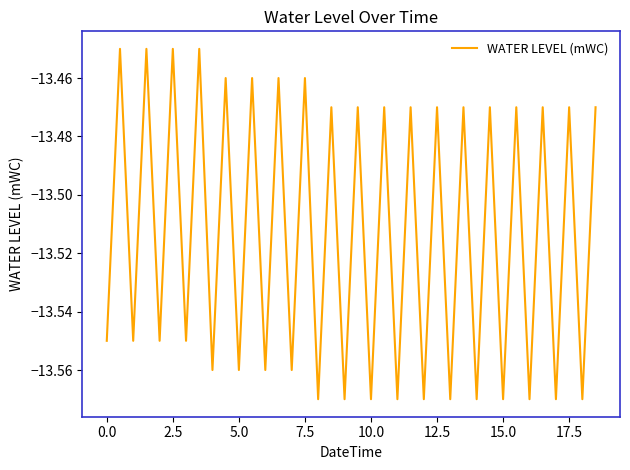

Is this an area chart (filled region under the line)?

No